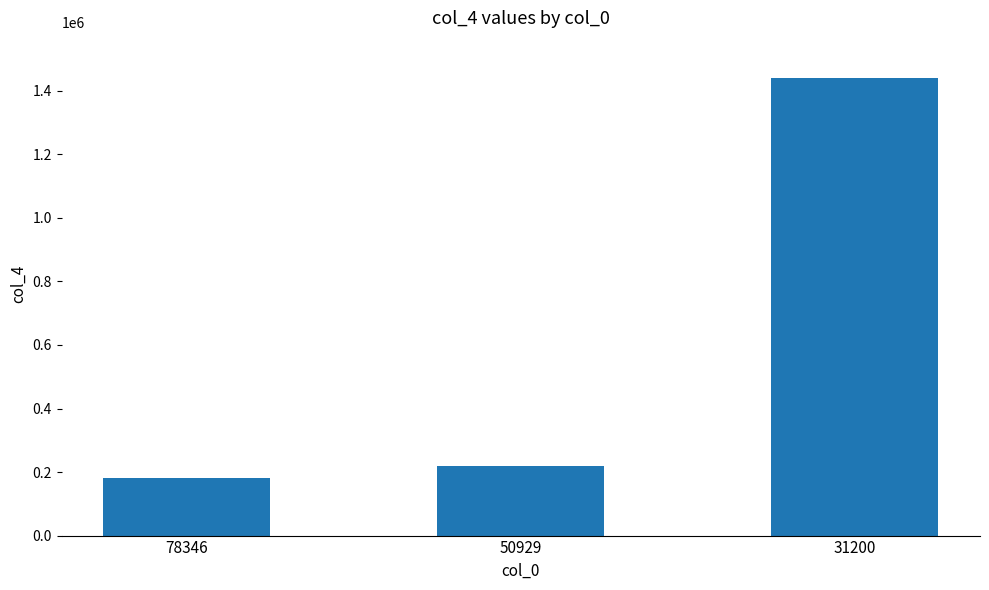

The value at 31200 is 1440000. True or false?

True